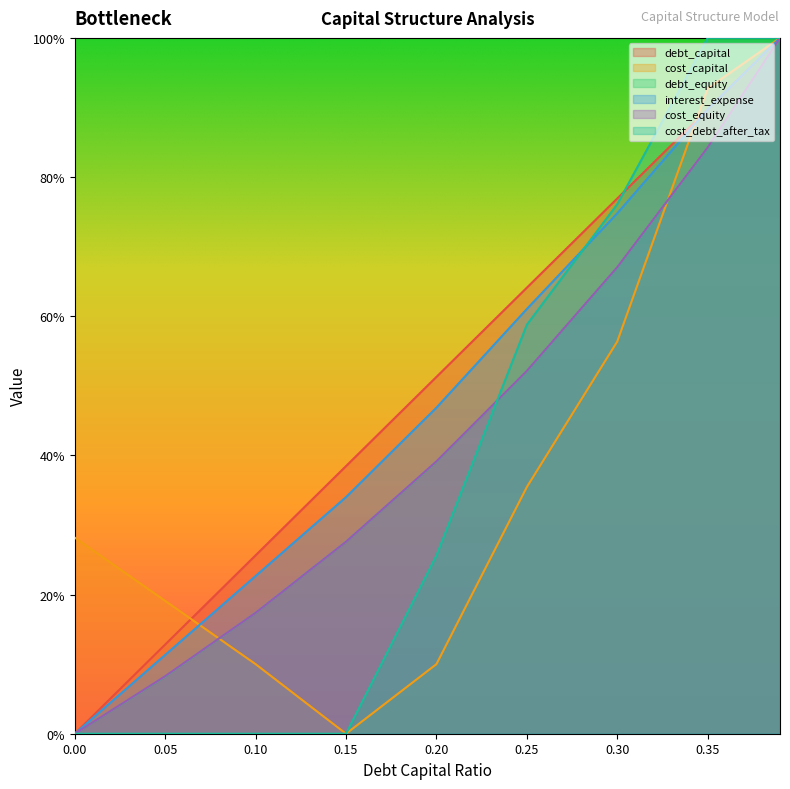

What is the maximum value shown in the chart?

1.0